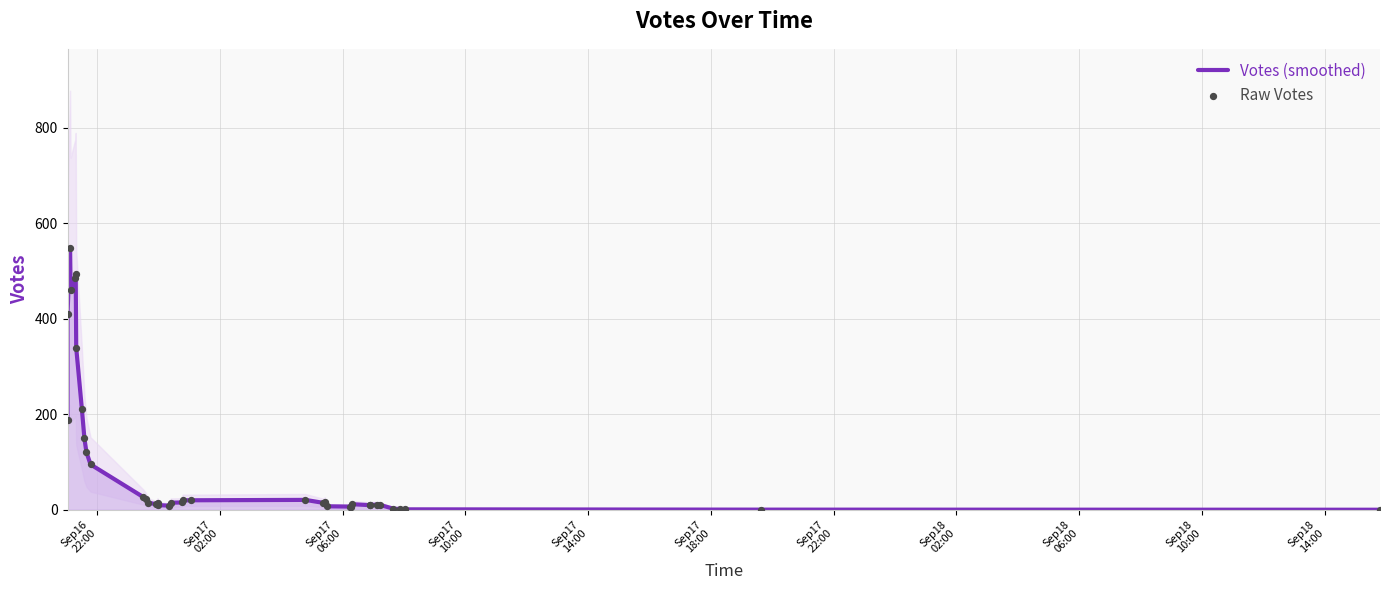

Is the value of Raw Votes at 18 greater than the value of Votes (smoothed) at 14?

No